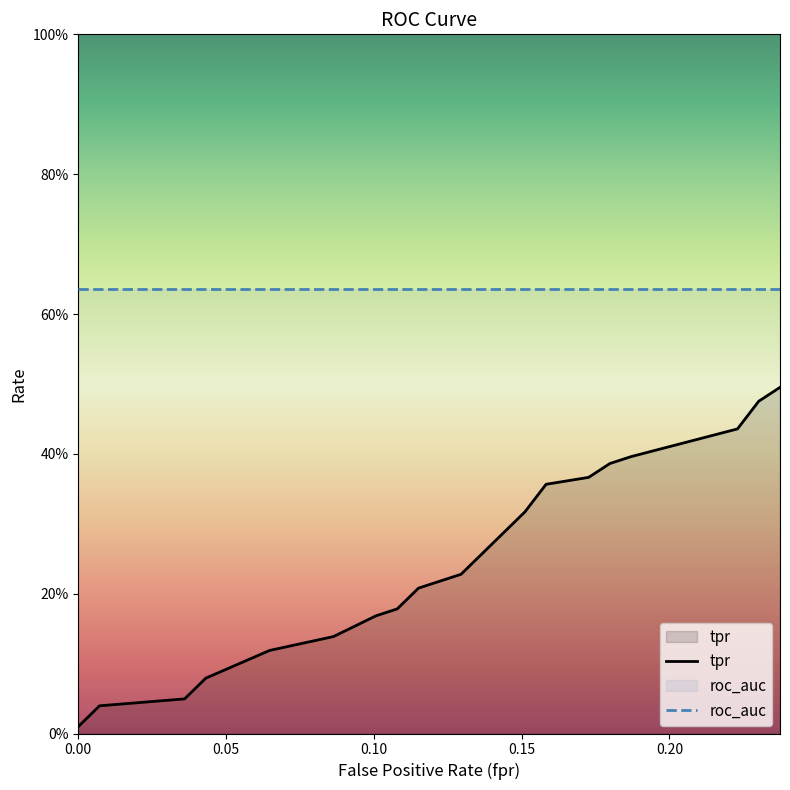

Reading left to right, extract all data points from this chart.

fpr: 0.0	0.0	0.0	0.0	0.1	0.1	0.1	0.1	0.1	0.1	0.1	0.1	0.2	0.2	0.2	0.2	0.2	0.2	0.2	0.2
tpr: 0.0	0.0	0.0	0.1	0.1	0.1	0.2	0.2	0.2	0.2	0.2	0.3	0.3	0.4	0.4	0.4	0.4	0.4	0.5	0.5
roc_auc: 0.6	0.6	0.6	0.6	0.6	0.6	0.6	0.6	0.6	0.6	0.6	0.6	0.6	0.6	0.6	0.6	0.6	0.6	0.6	0.6